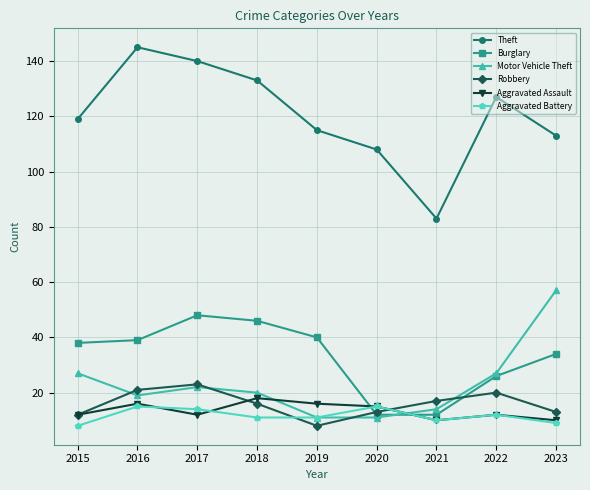

Reading left to right, transcribe all the data shown in this chart.

Theft: 2015=119	2016=145	2017=140	2018=133	2019=115	2020=108	2021=83	2022=127	2023=113
Burglary: 2015=38	2016=39	2017=48	2018=46	2019=40	2020=12	2021=12	2022=26	2023=34
Motor Vehicle Theft: 2015=27	2016=19	2017=22	2018=20	2019=11	2020=11	2021=14	2022=27	2023=57
Robbery: 2015=12	2016=21	2017=23	2018=16	2019=8	2020=13	2021=17	2022=20	2023=13
Aggravated Assault: 2015=12	2016=16	2017=12	2018=18	2019=16	2020=15	2021=10	2022=12	2023=10
Aggravated Battery: 2015=8	2016=15	2017=14	2018=11	2019=11	2020=15	2021=10	2022=12	2023=9